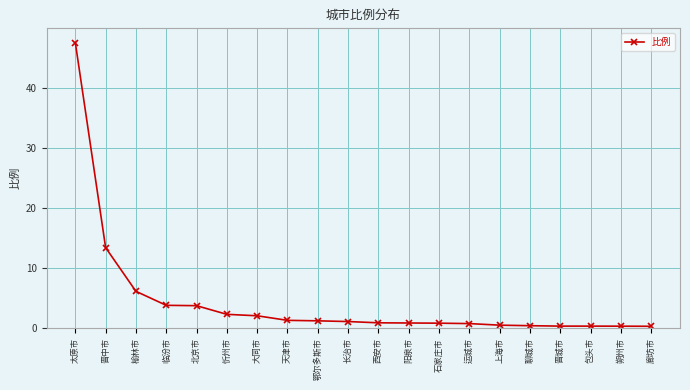

What is the difference between the maximum and second lowest values?

47.2